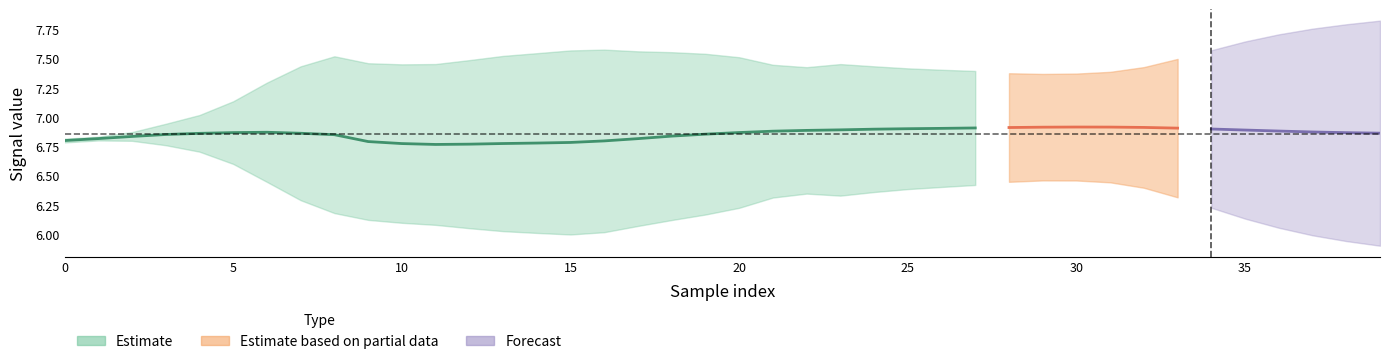

What is the label of the 28th point from the left?

27